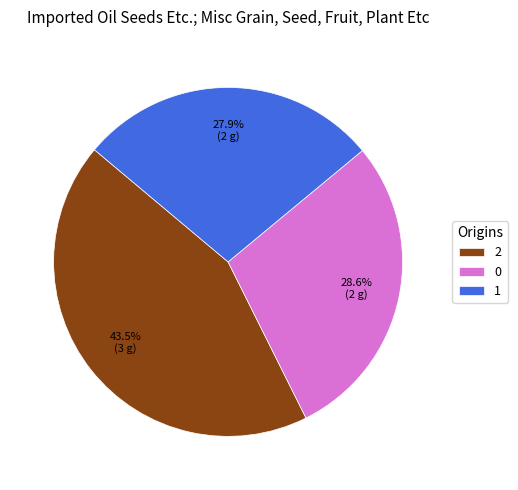

Rank the categories by value from lowest to highest.

1, 0, 2